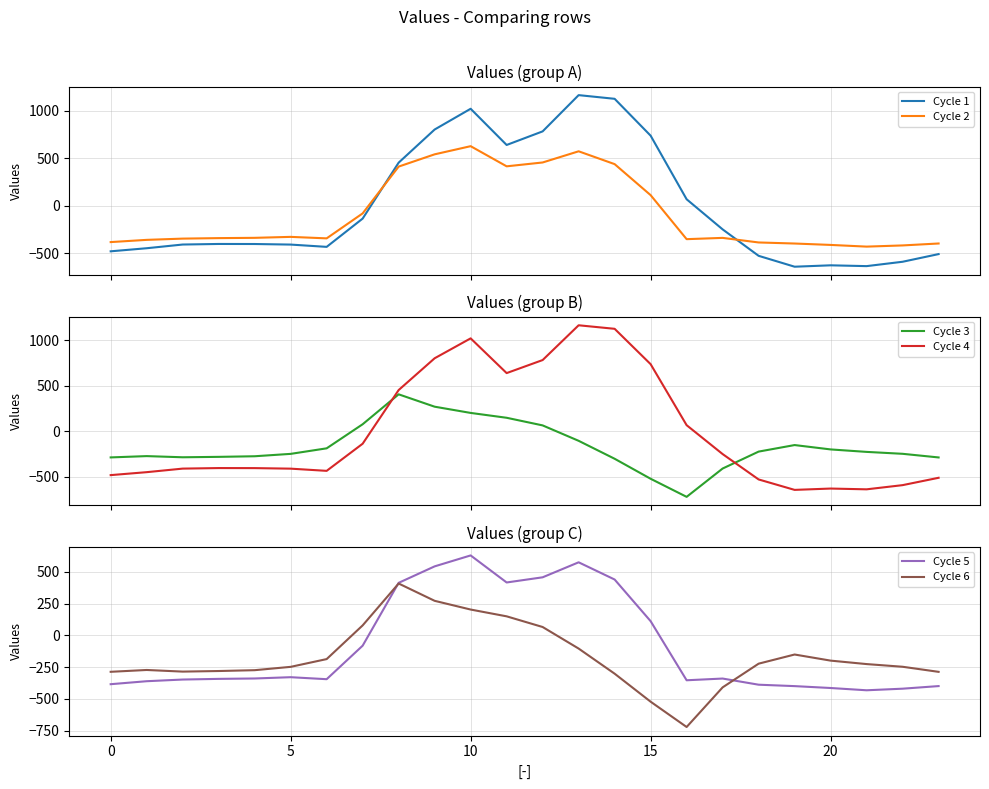

Does the chart display data point markers on the line(s)?

No